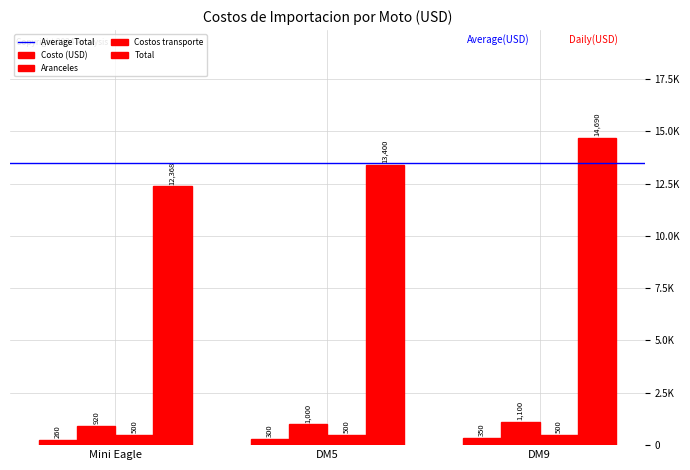

At which category does the chart reach its peak across all series?

DM9